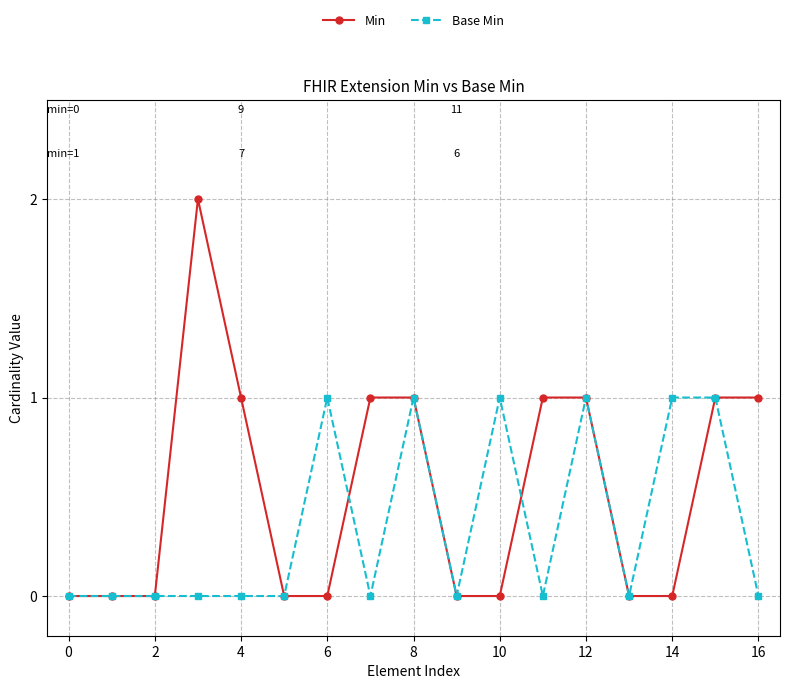

Which series has the widest spread of values?

Min